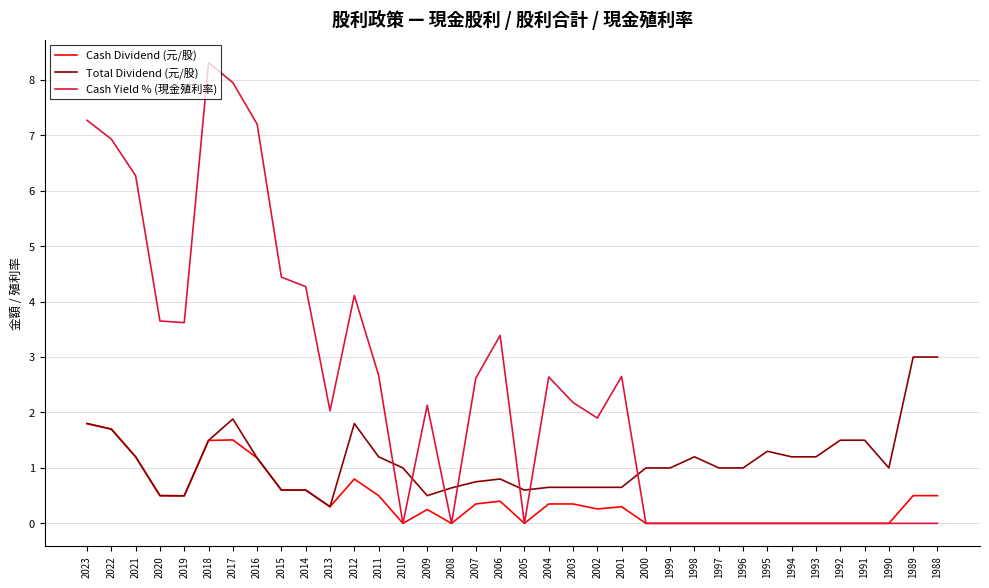

Read the Total Dividend (元/股) value at 1993.

1.2